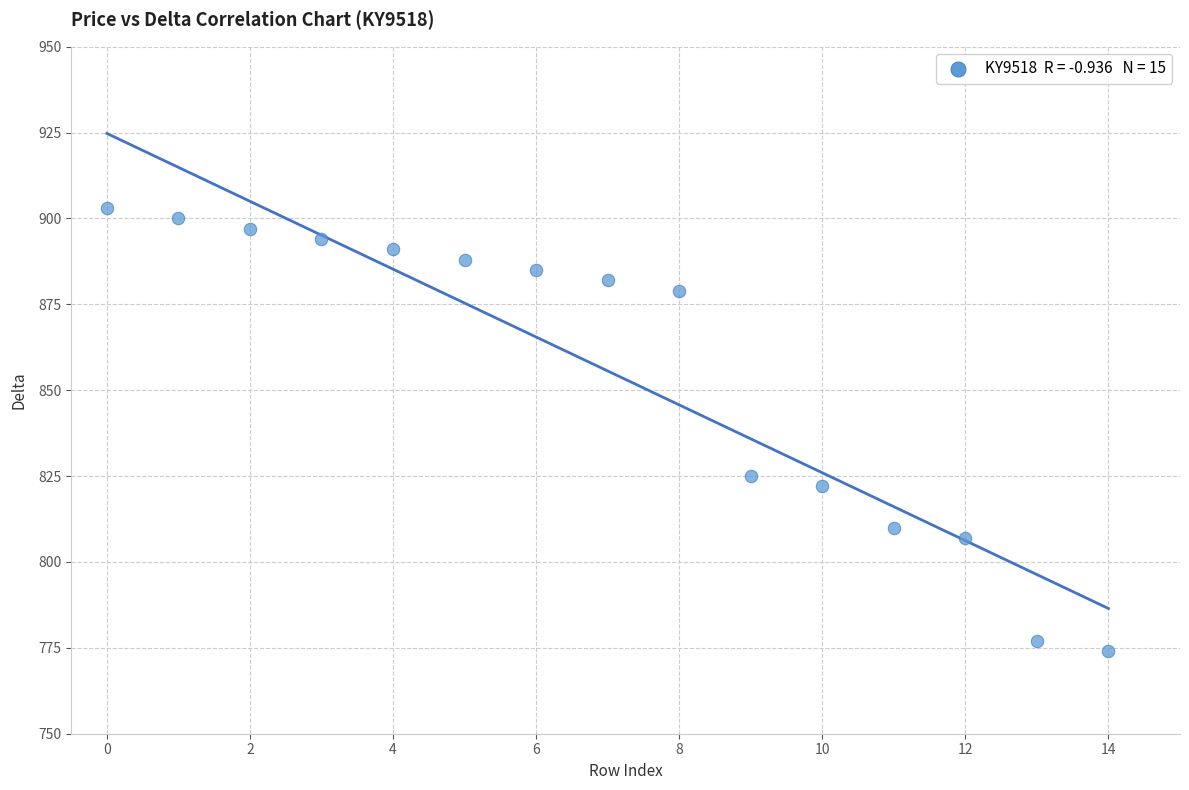

What is the range of Y values (max minus min)?

129